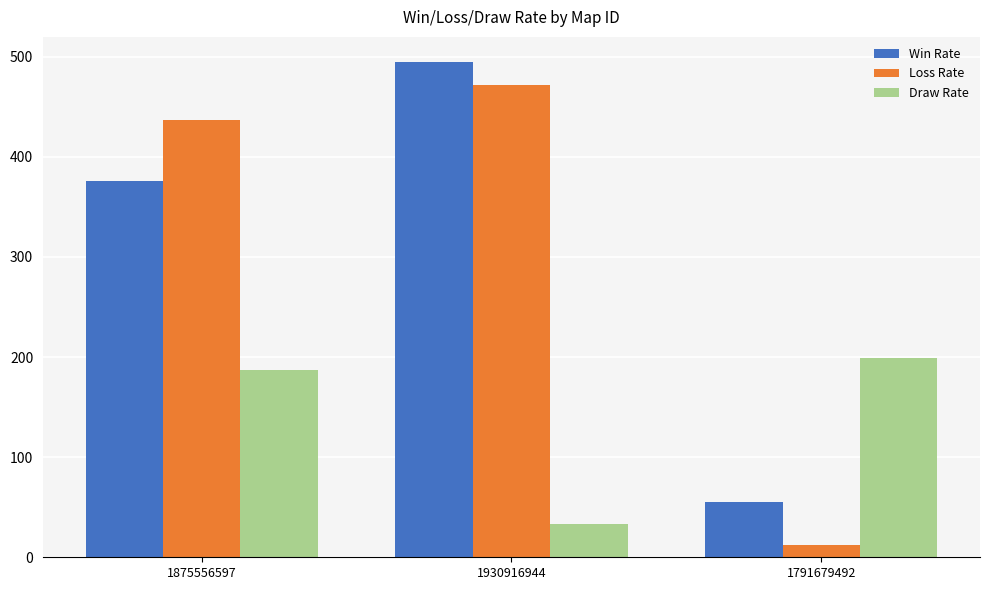

At 1875556597, list the series in order from largest to smallest.

Loss Rate, Win Rate, Draw Rate